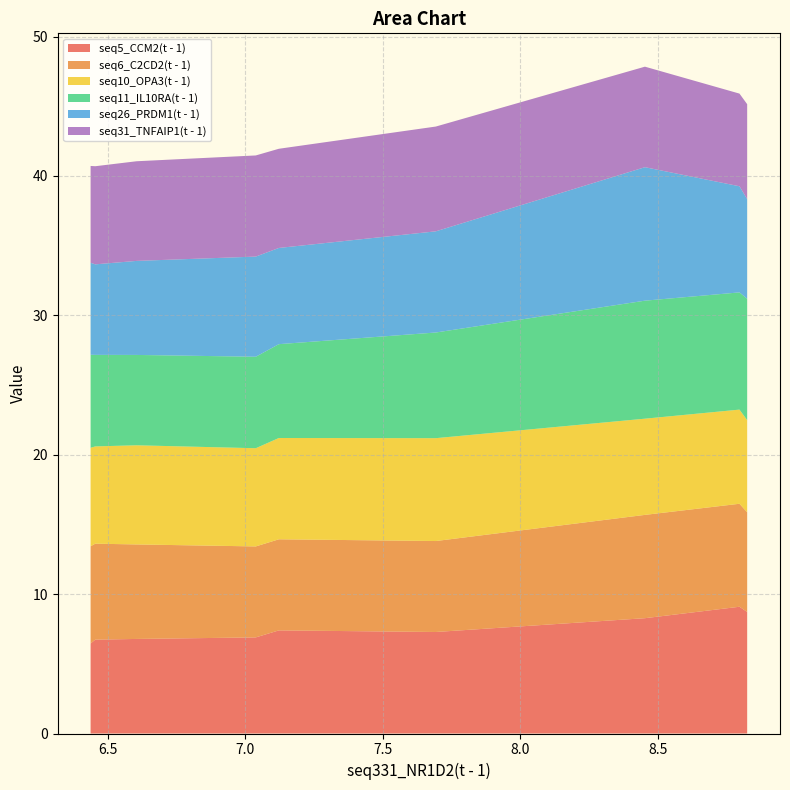

Reading left to right, what are all the values shown in this chart?

seq5_CCM2(t - 1): 8.826=8.7	8.798=9.1	8.454=8.3	7.693=7.3	7.122=7.4	7.038=6.9	6.604=6.8	6.454=6.7	6.437=6.5
seq6_C2CD2(t - 1): 8.826=7.2	8.798=7.4	8.454=7.4	7.693=6.5	7.122=6.5	7.038=6.5	6.604=6.8	6.454=6.9	6.437=7.0
seq10_OPA3(t - 1): 8.826=6.6	8.798=6.8	8.454=6.9	7.693=7.4	7.122=7.3	7.038=7.0	6.604=7.1	6.454=7.0	6.437=7.1
seq11_IL10RA(t - 1): 8.826=8.7	8.798=8.4	8.454=8.5	7.693=7.6	7.122=6.7	7.038=6.6	6.604=6.5	6.454=6.6	6.437=6.7
seq26_PRDM1(t - 1): 8.826=7.2	8.798=7.6	8.454=9.6	7.693=7.3	7.122=6.9	7.038=7.2	6.604=6.7	6.454=6.5	6.437=6.6
seq31_TNFAIP1(t - 1): 8.826=6.8	8.798=6.6	8.454=7.2	7.693=7.5	7.122=7.1	7.038=7.3	6.604=7.1	6.454=7.0	6.437=6.9